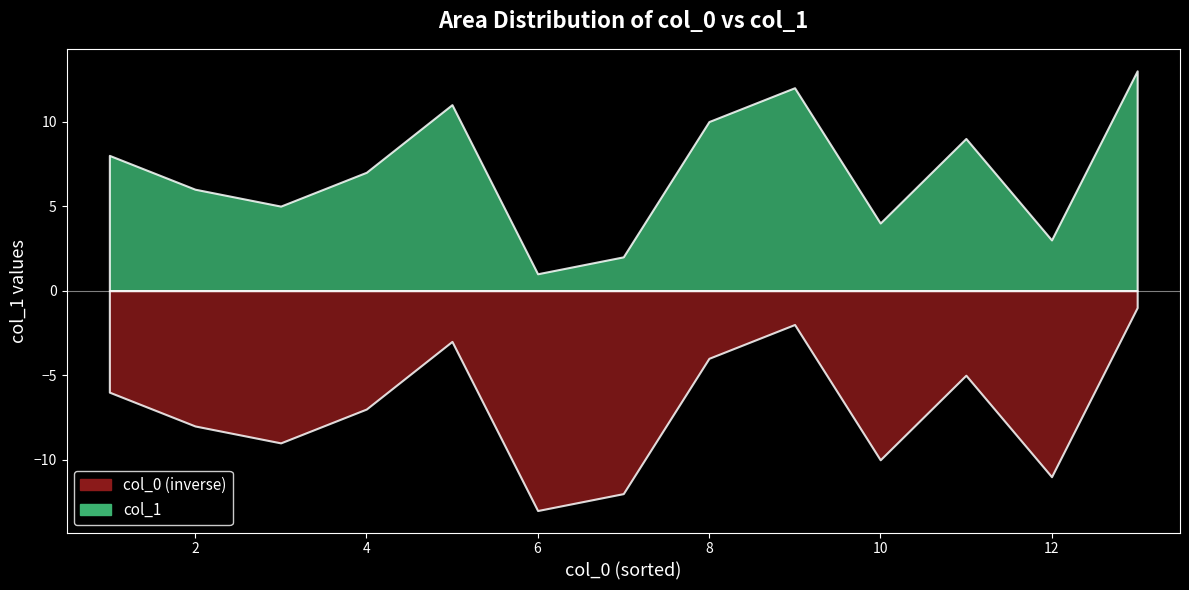

How many data points does each series have?

13